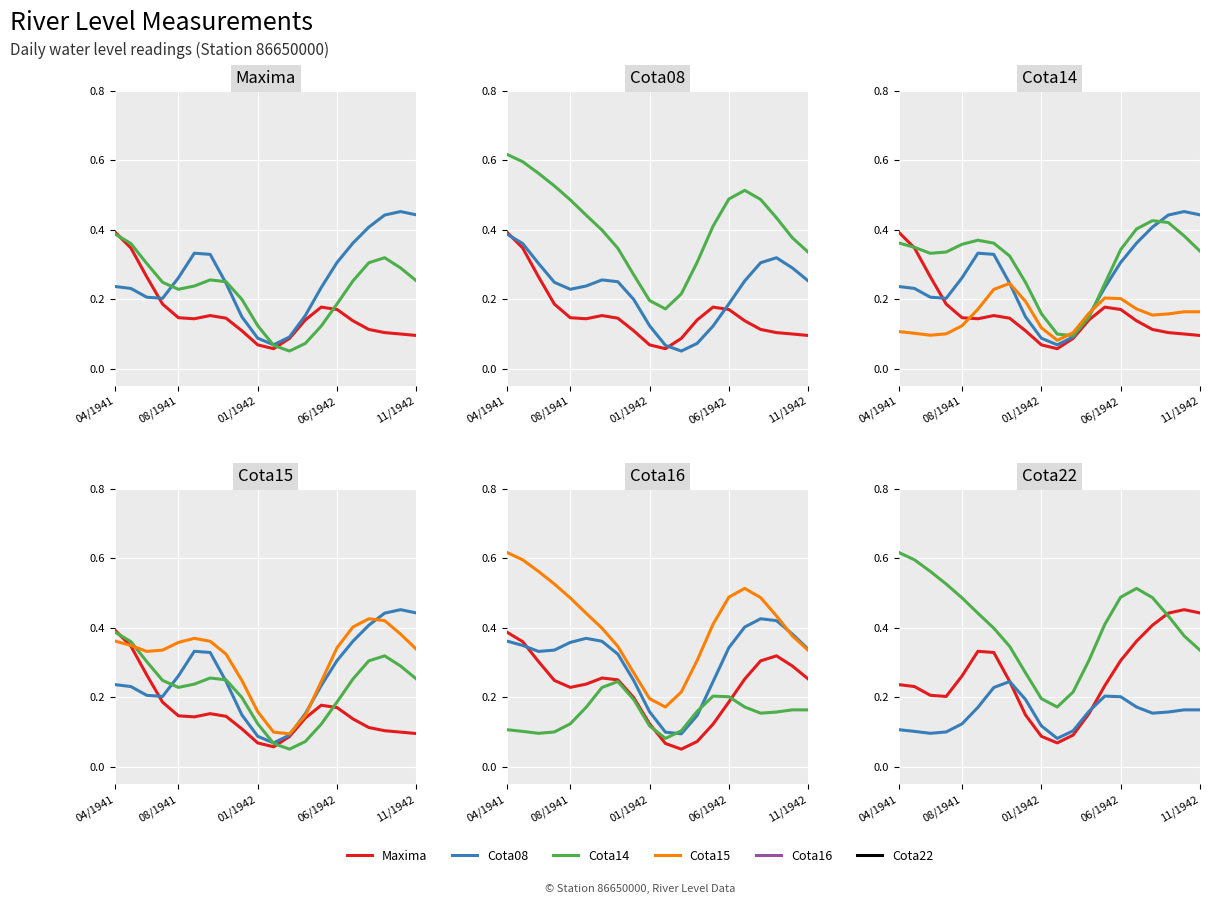

Where is Cota14 nearest to the value 0?

11